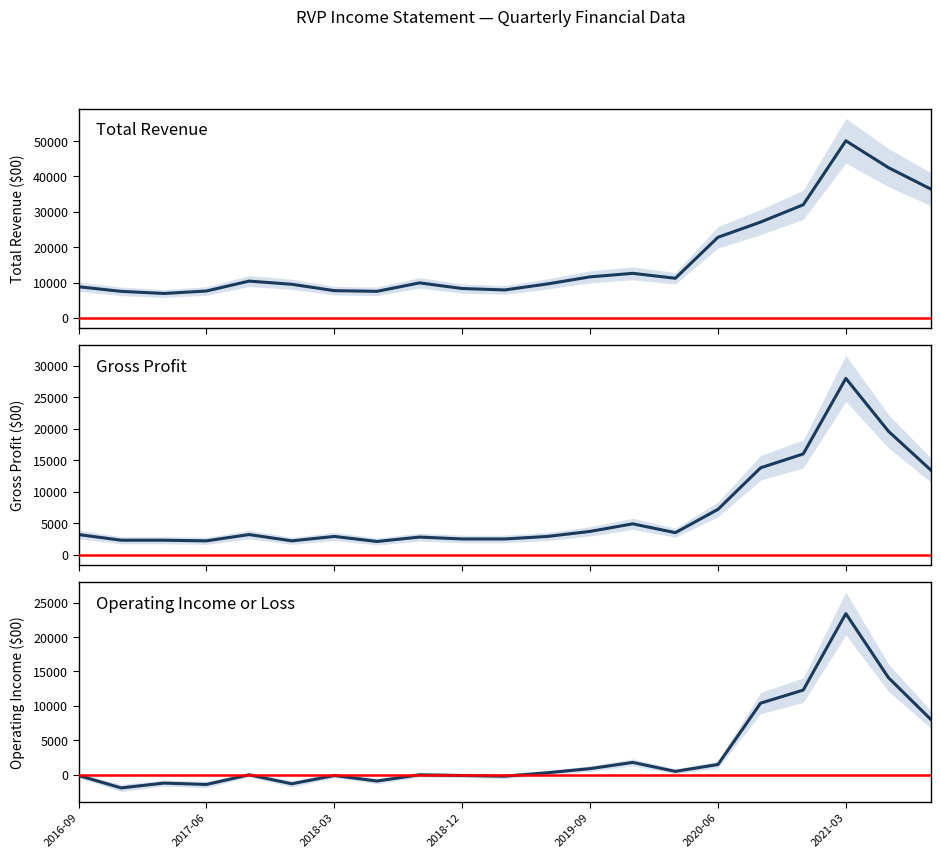

Is this an area chart (filled region under the line)?

No